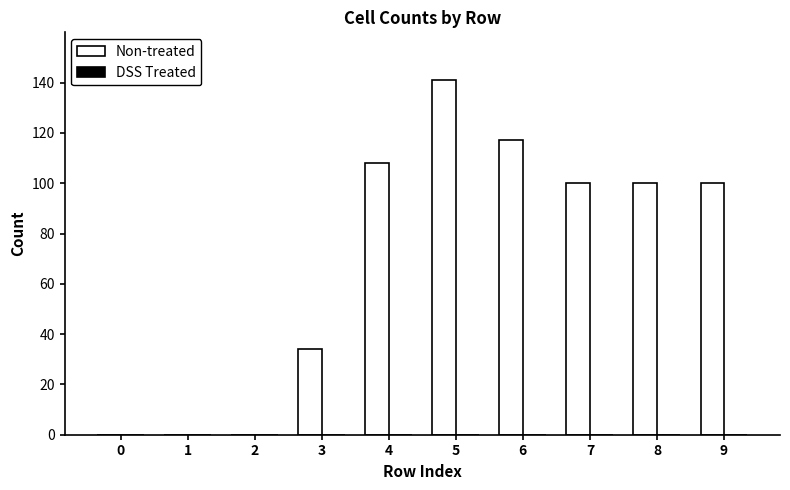

What is the sum of the values at 9 and 5?

241